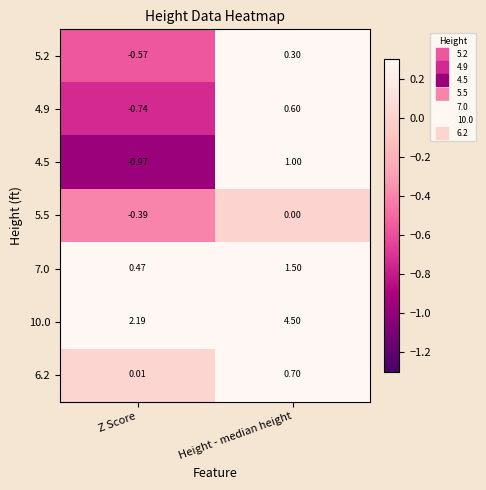

Which category has the highest value in the 5.2 series?

Height - median height